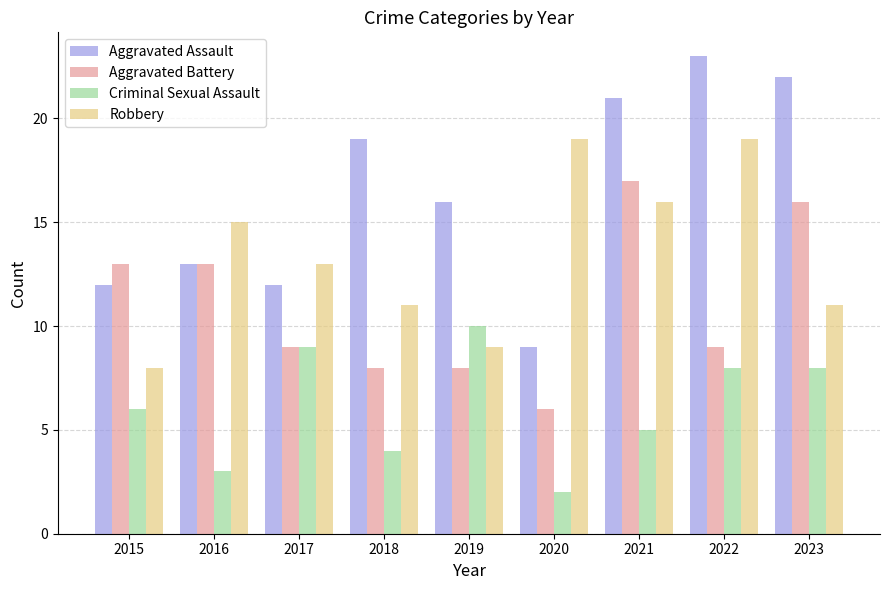

The Criminal Sexual Assault series shows 5 at 2021. True or false?

True